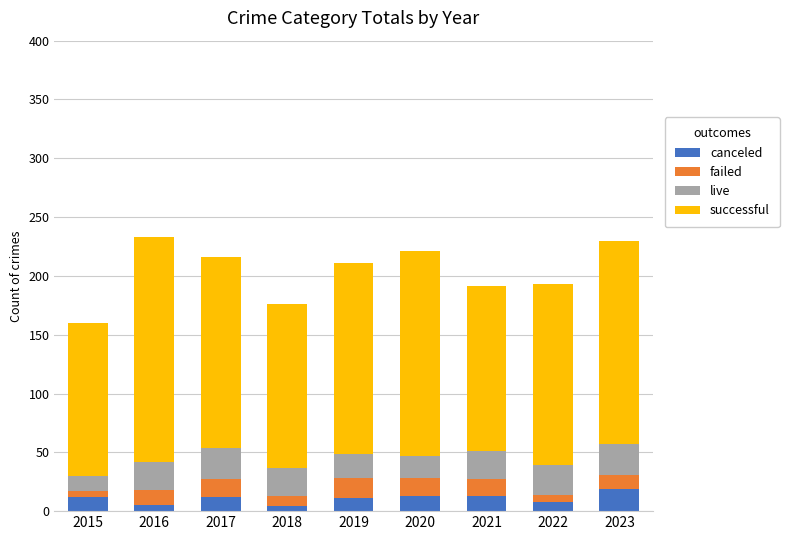

What is the total value across all series at 2017?

216